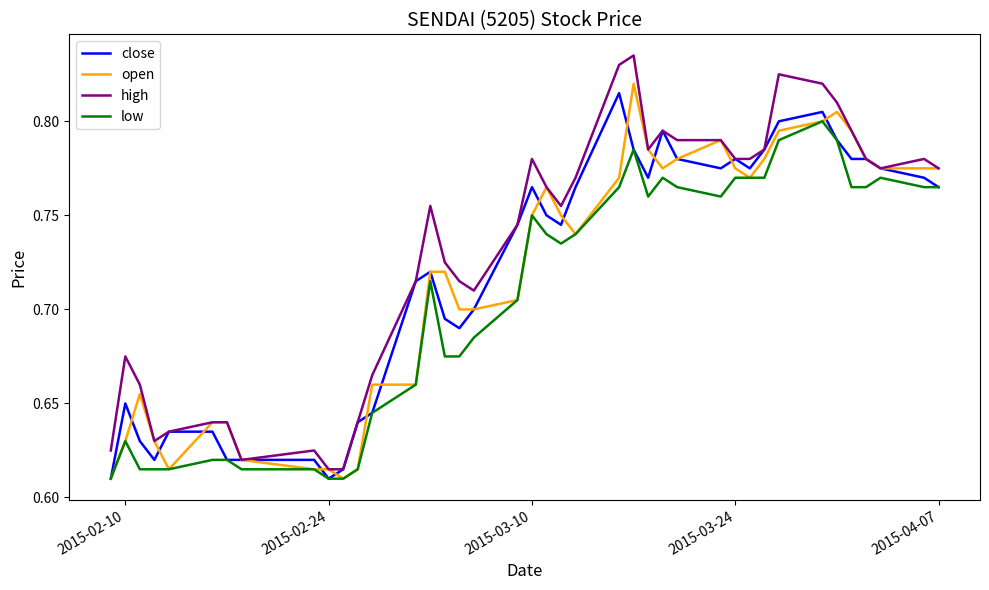

Which series has the largest total across all categories?

high